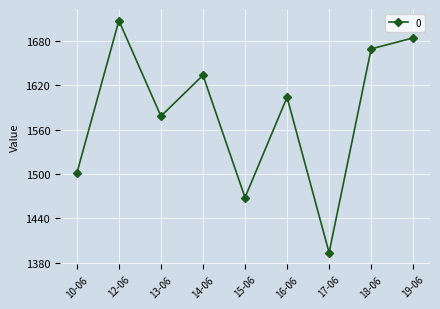

At which category does the data reach its first local valley?

13-06